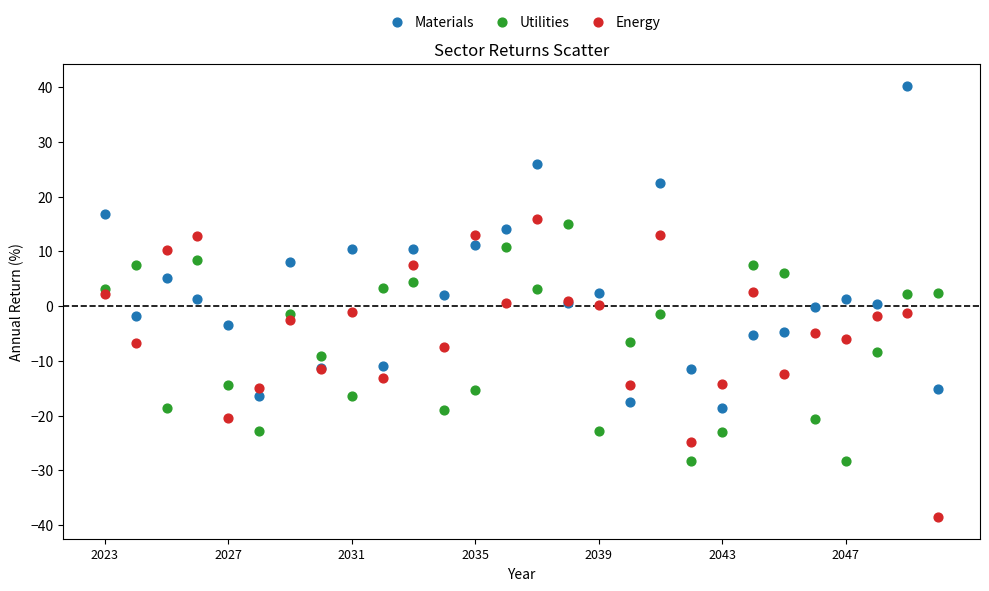

Which series has the widest spread of Y values?

Materials